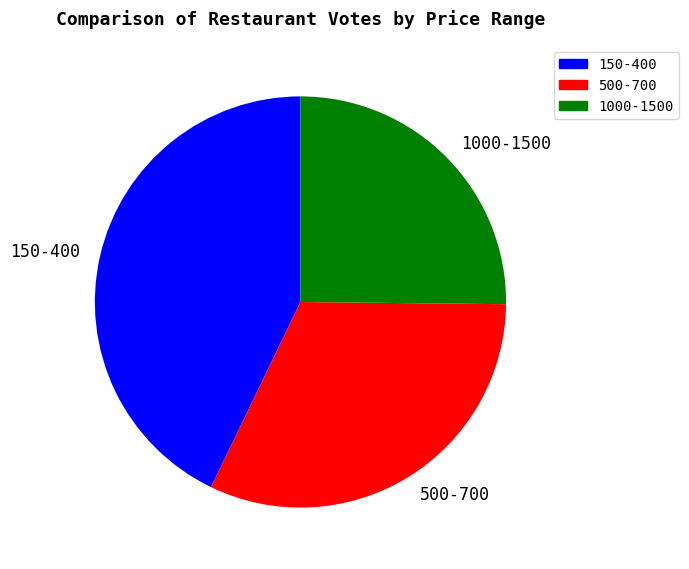

Is it true that 500-700 is 39% of the pie?

False